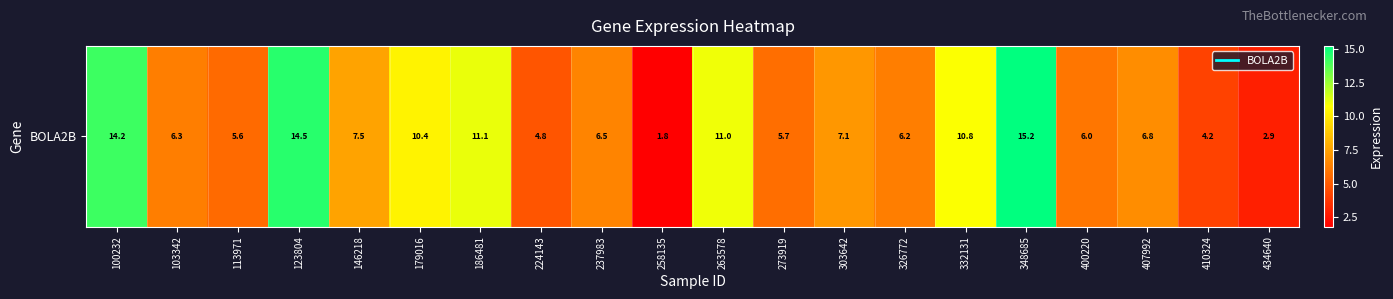

Where is the data nearest to the value 8?

146218